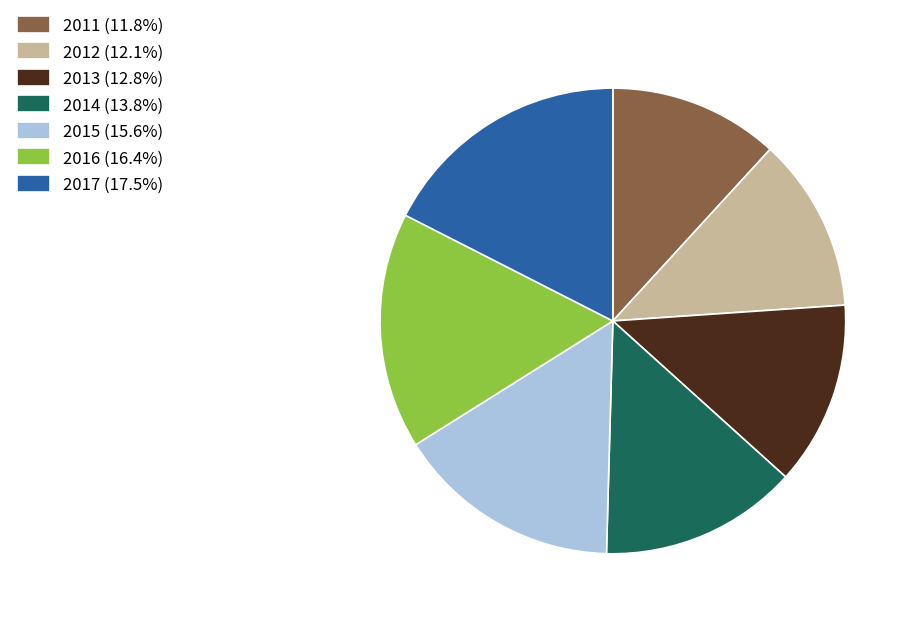

Is there a majority slice in this chart?

No